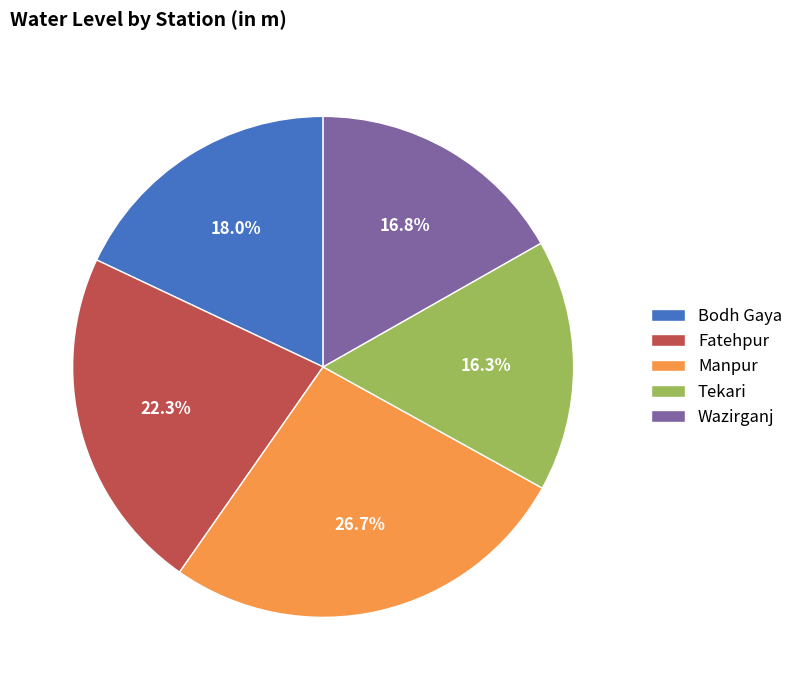

To the nearest percent, what portion does Wazirganj represent?

17%